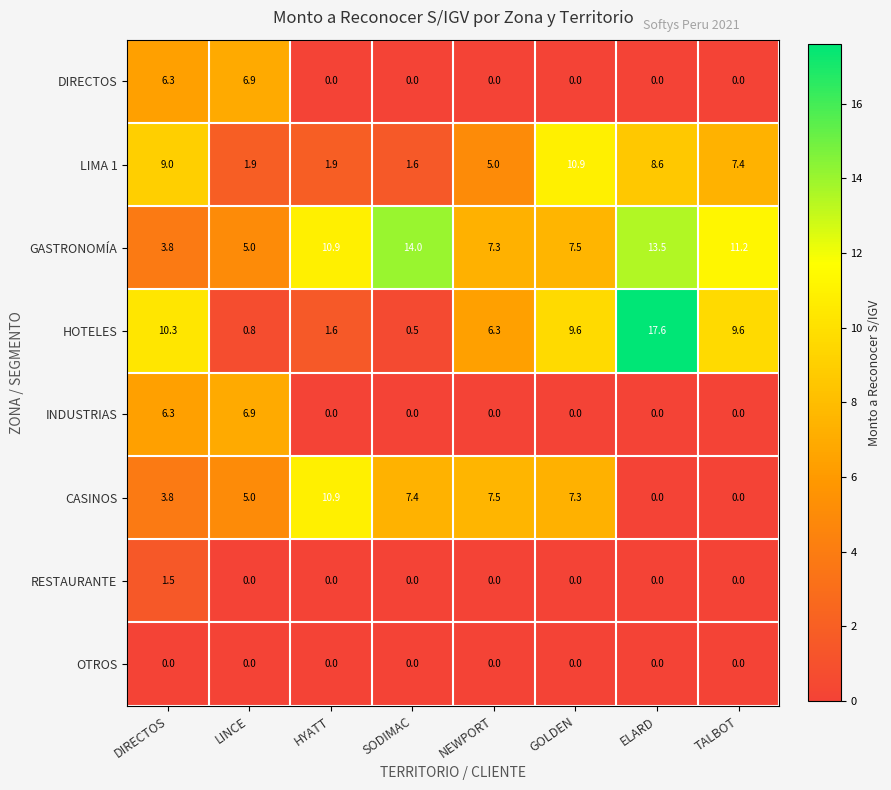

The value of LIMA 1 at SODIMAC is 1.6. True or false?

True